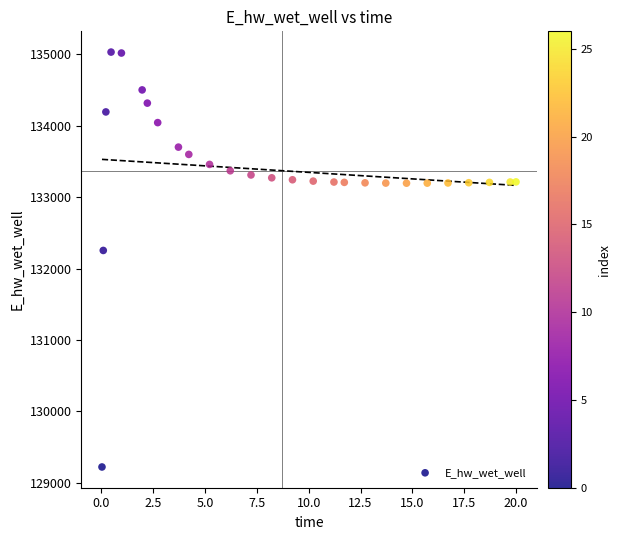

What Y value in the scatter plot is closest to 132127?

132254.2